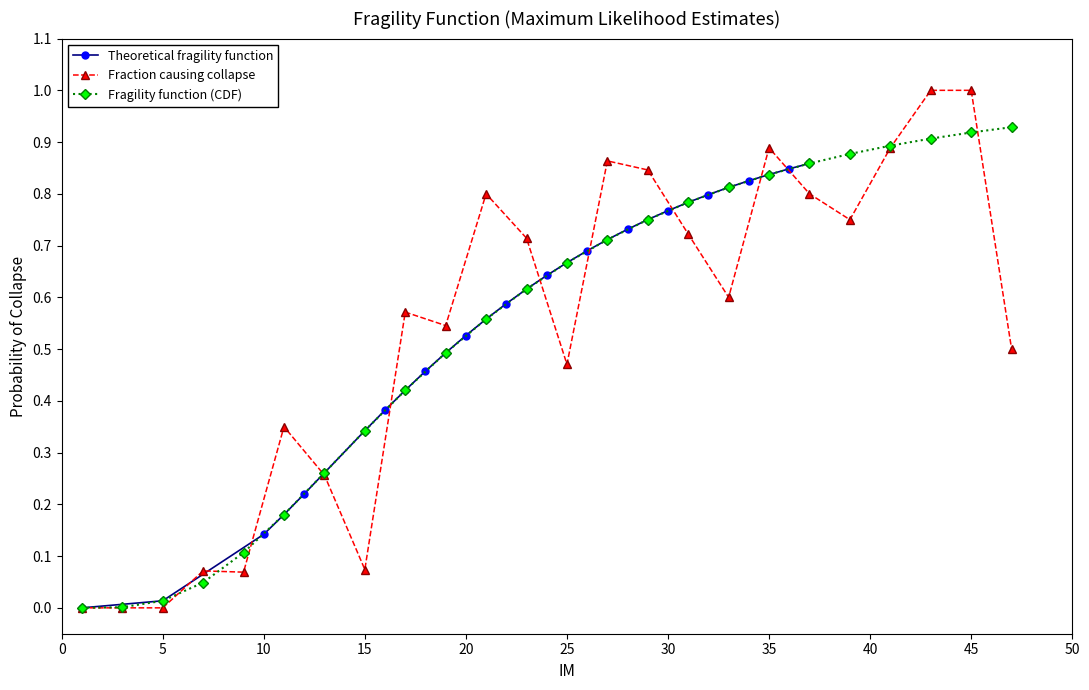

The Fraction causing collapse series shows 0.0 at 5. True or false?

True